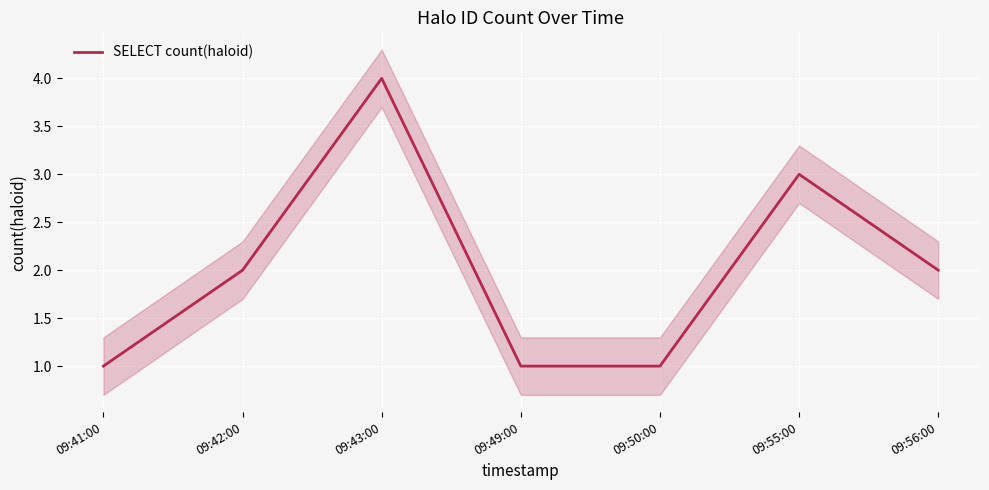

What is the change in value from 09:50:00 to 09:55:00?

+2